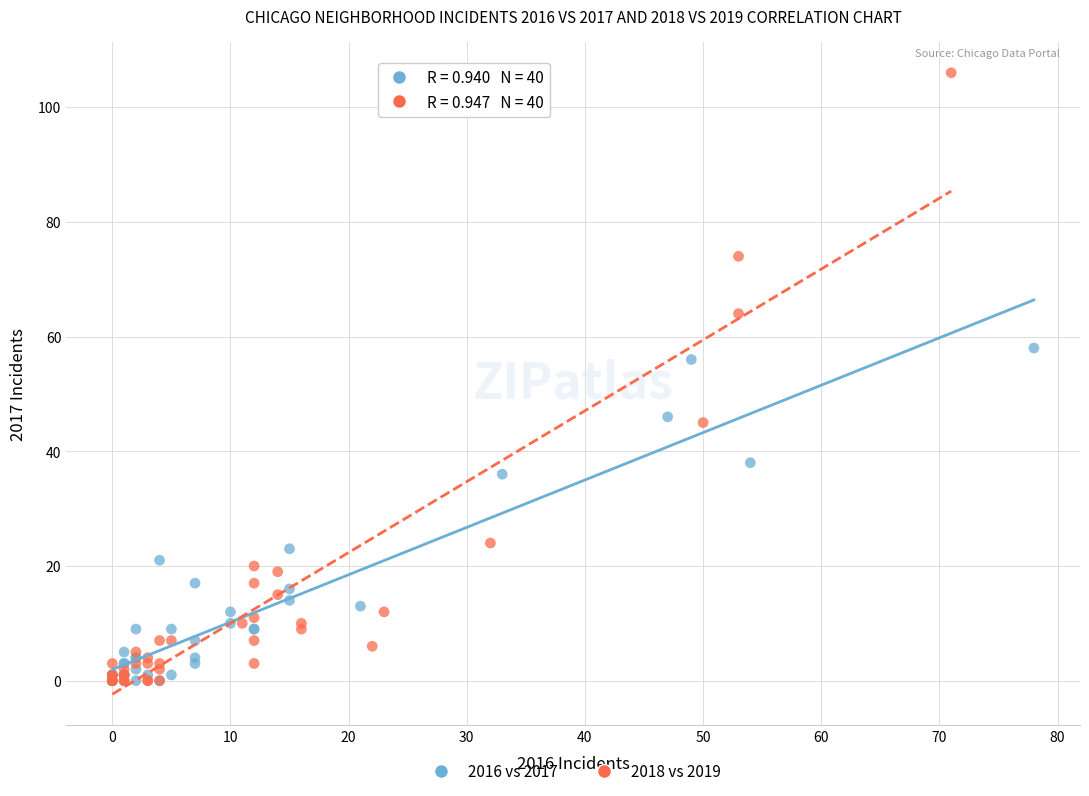

Which series contains the highest Y value?

2018 vs 2019